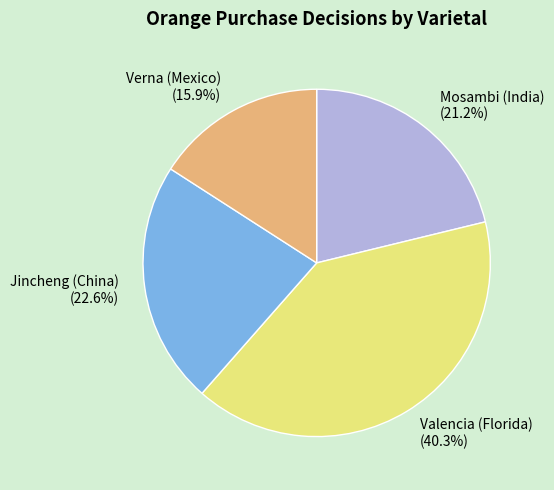

True or false: Mosambi (India) accounts for 21% of the total.

True